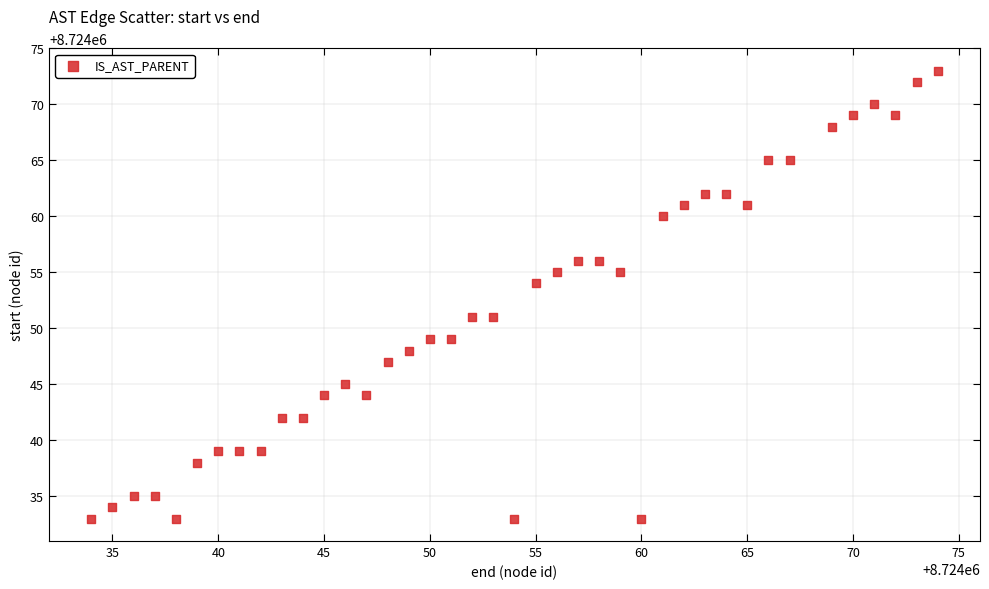

What is the range of X values (max minus min)?

40